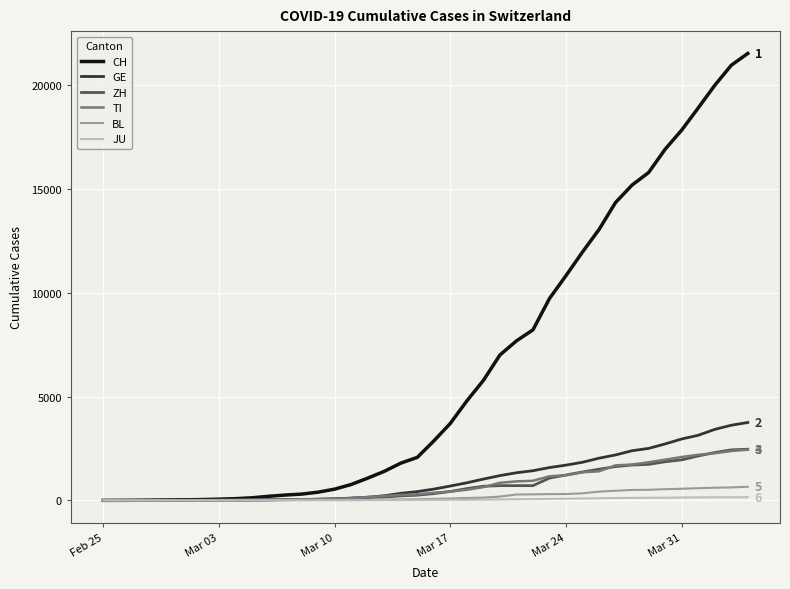

Which series has the largest total across all categories?

CH